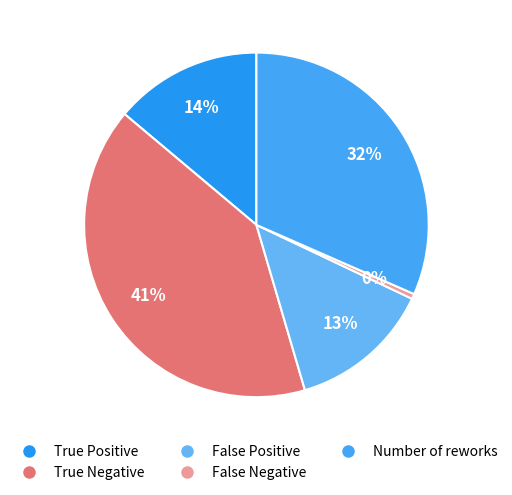

Is it true that True Positive is 14% of the pie?

True